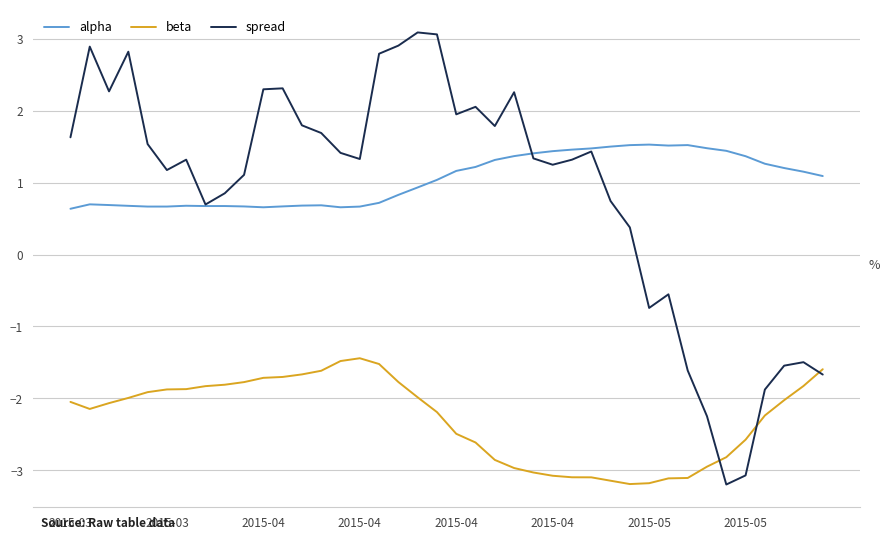

How many intersections are there between spread and beta?

3